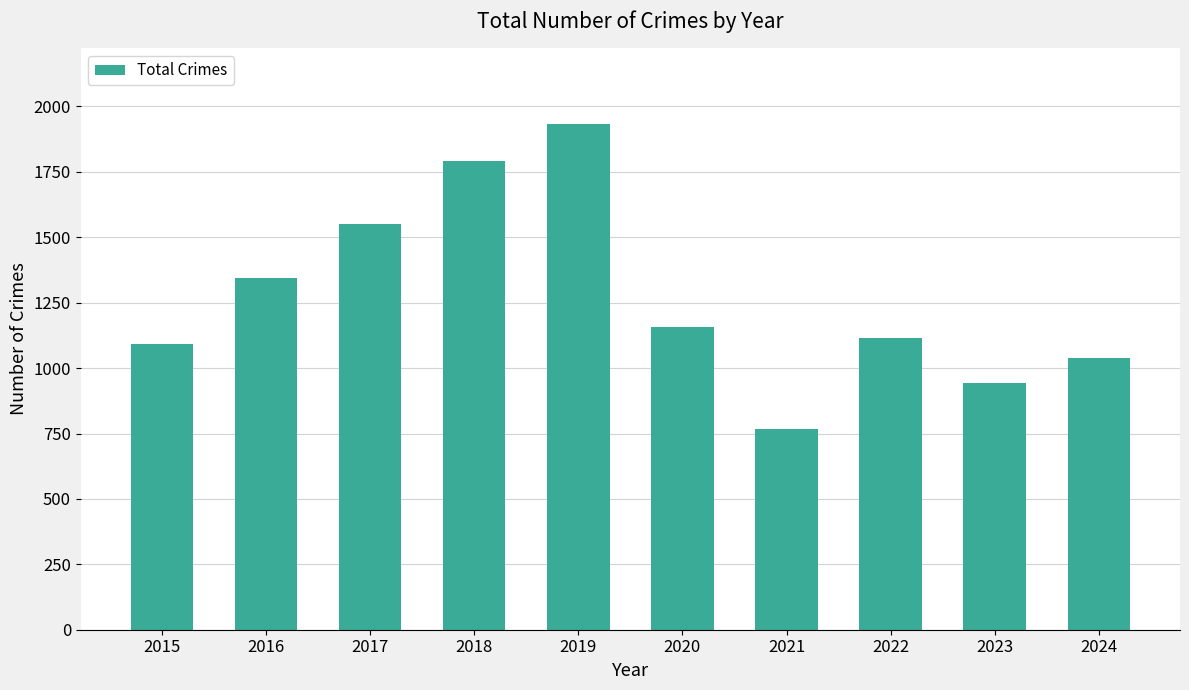

Which has a higher value, 2022 or 2024?

2022